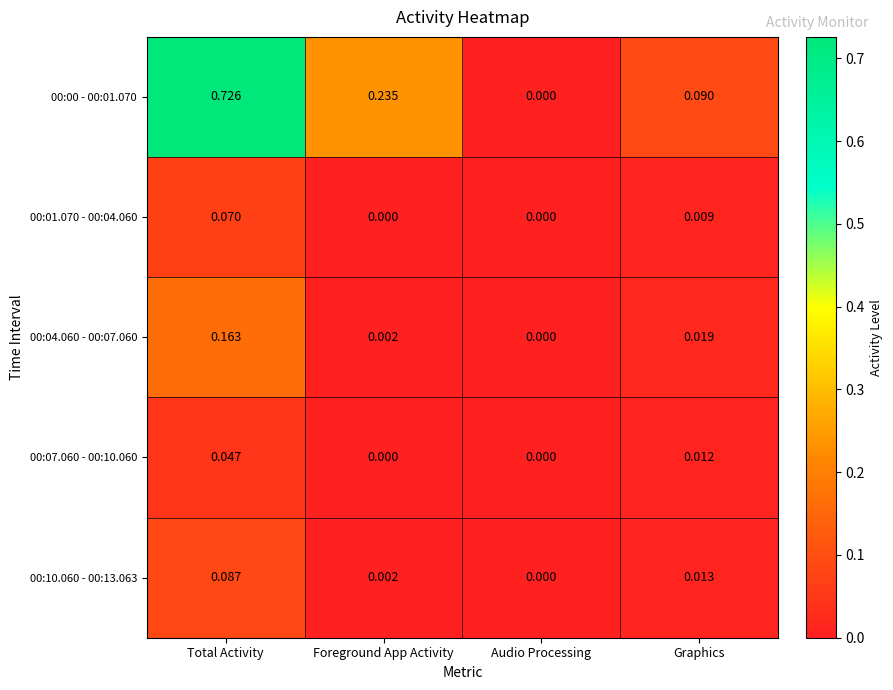

At which category is the sum across all series the highest?

Total Activity